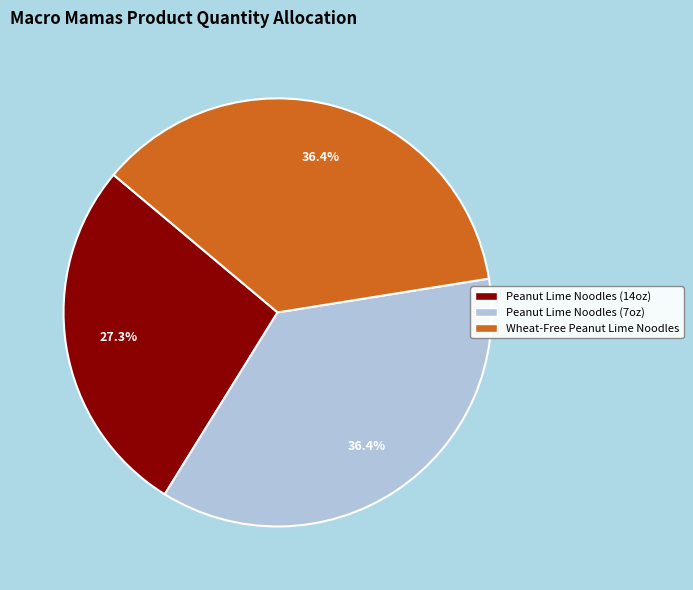

To the nearest percent, what is the average slice percentage?

33%